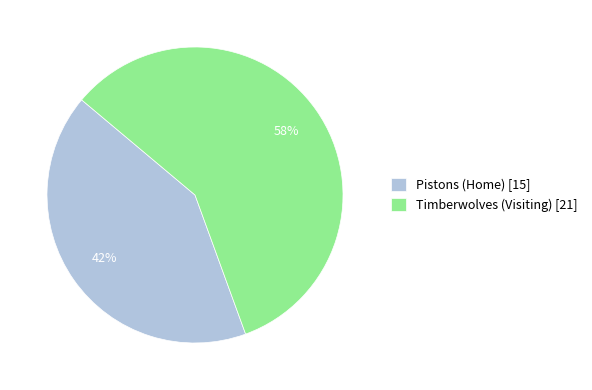

To the nearest percent, what percentage of the pie is Timberwolves (Visiting)?

58%